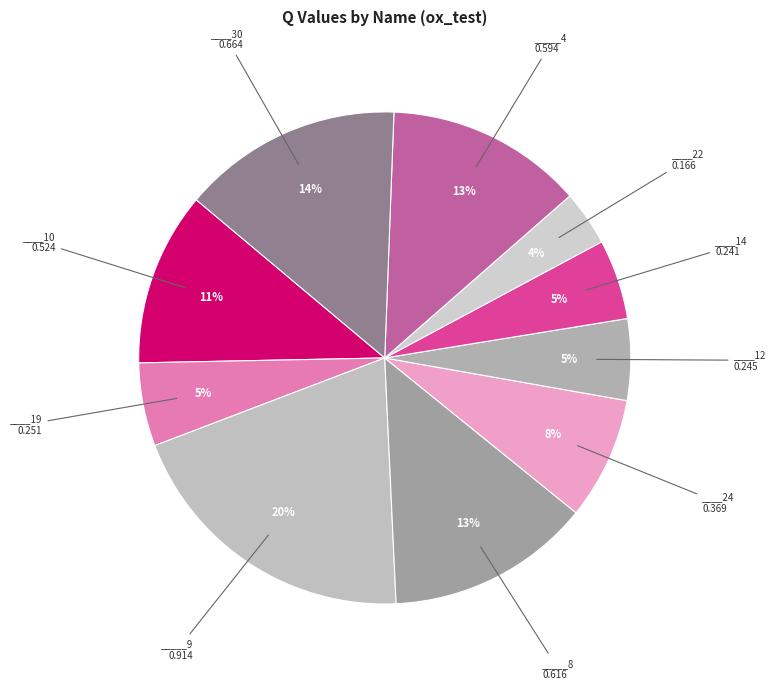

How many segments does this pie chart have?

10